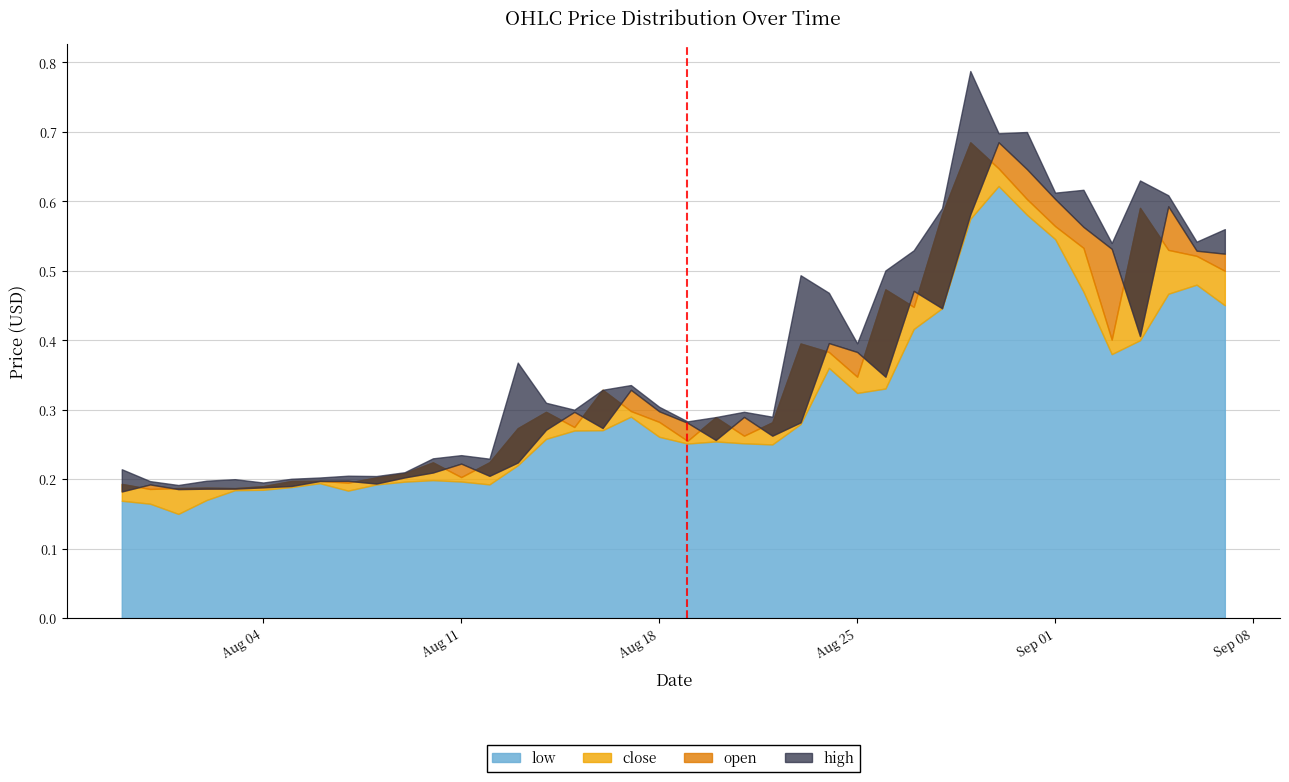

What is the minimum value shown in the chart?

0.1